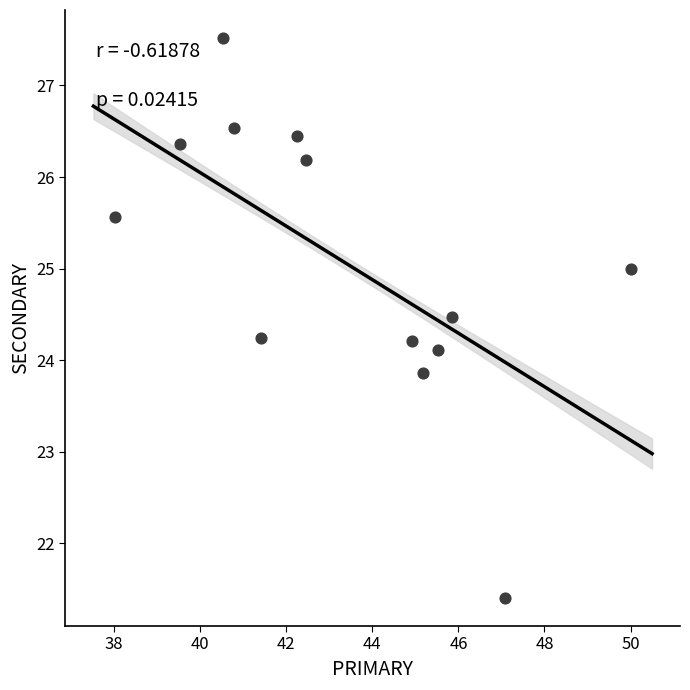

What is the range of X values (max minus min)?

12.0